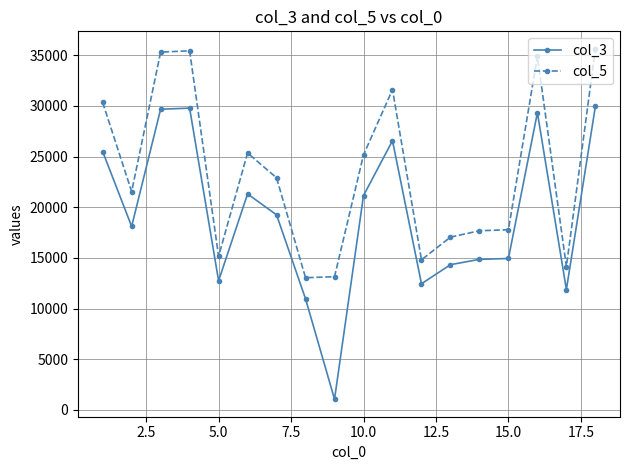

How many lines are shown in the chart?

2